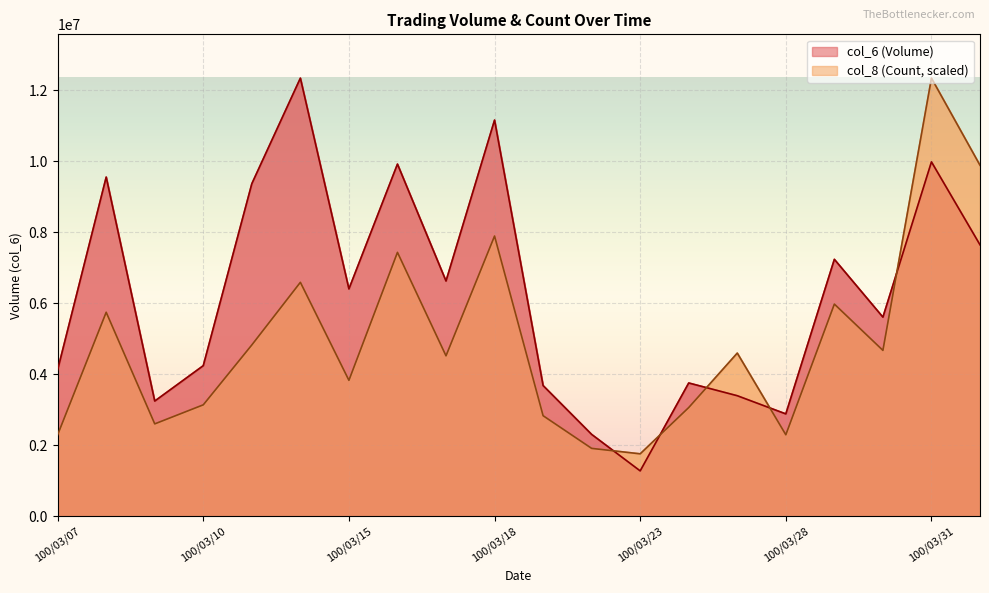

At which label is col_6 closest to 6811505?

100/03/17